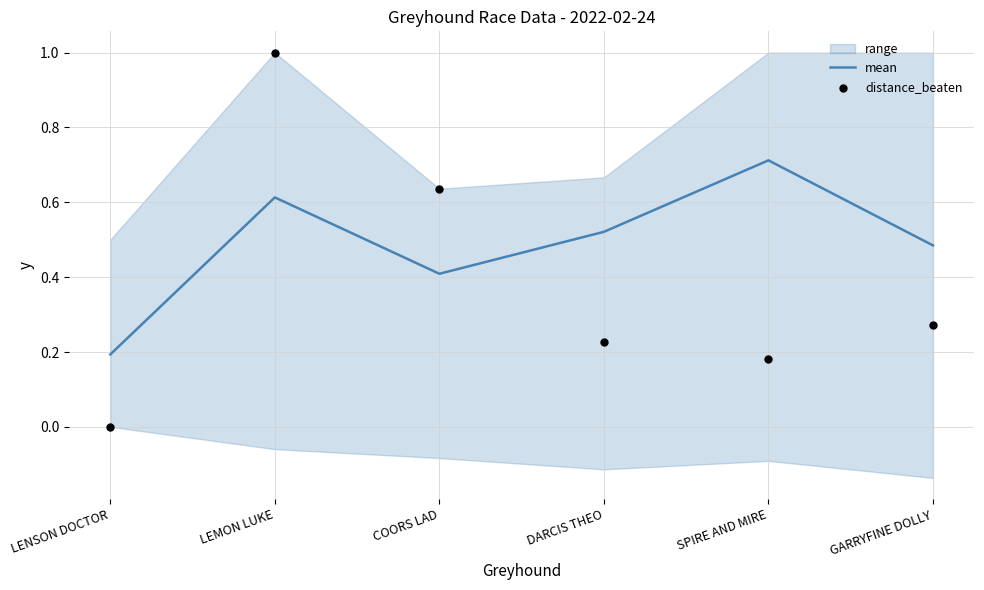

Is the value of mean at SPIRE AND MIRE greater than the value of distance_beaten at LEMON LUKE?

No